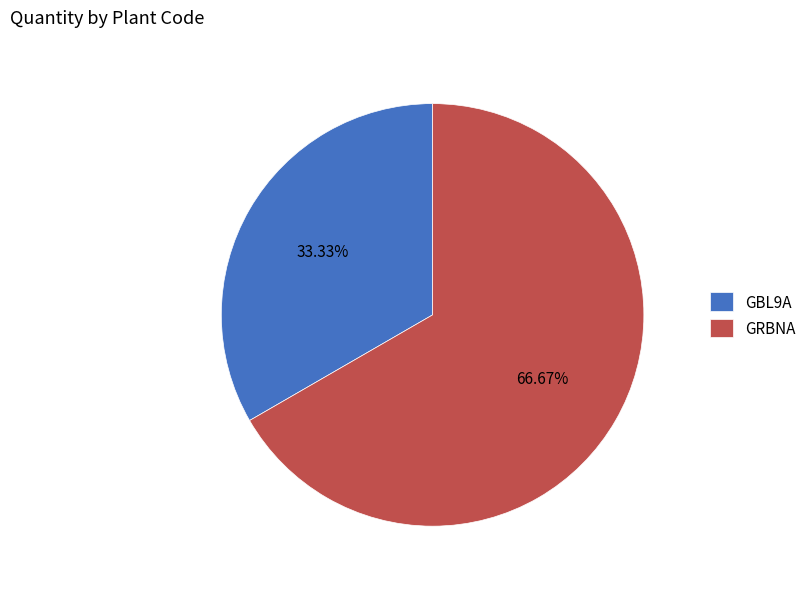

Which slice represents more than half of the pie?

GRBNA